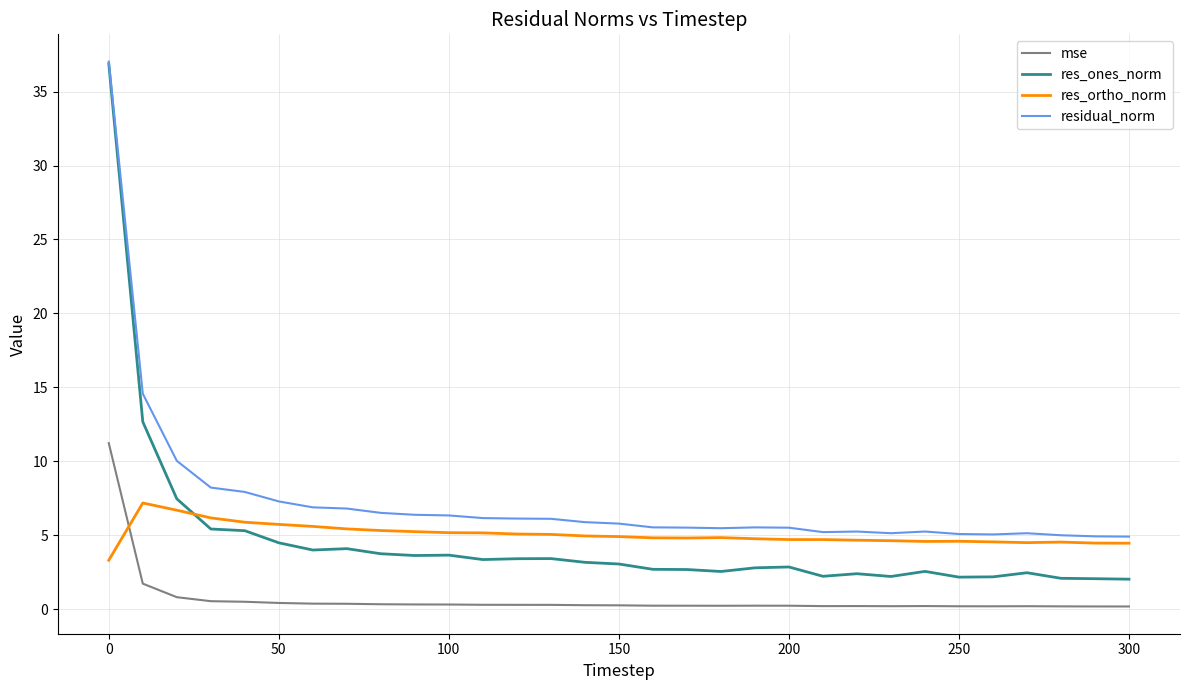

True or false: mse and res_ones_norm cross at least once.

False